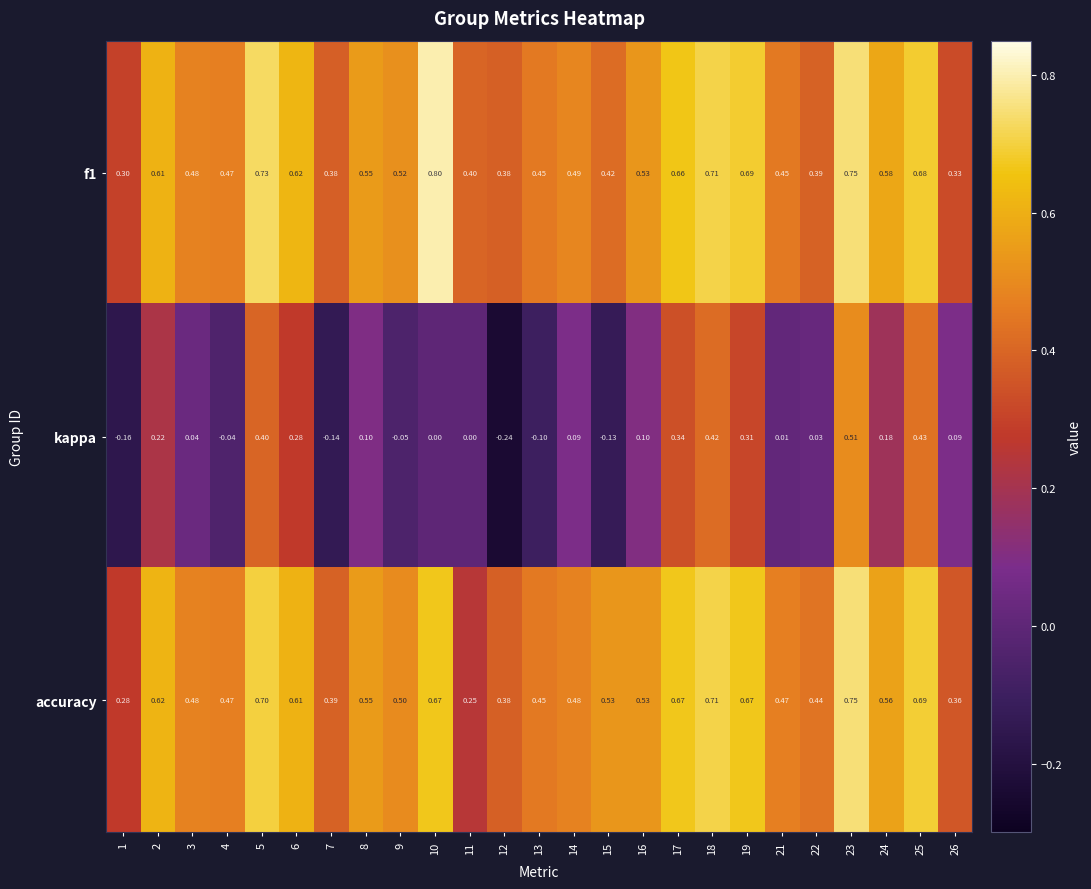

Is the value of accuracy at 6 greater than the value of kappa at 17?

Yes